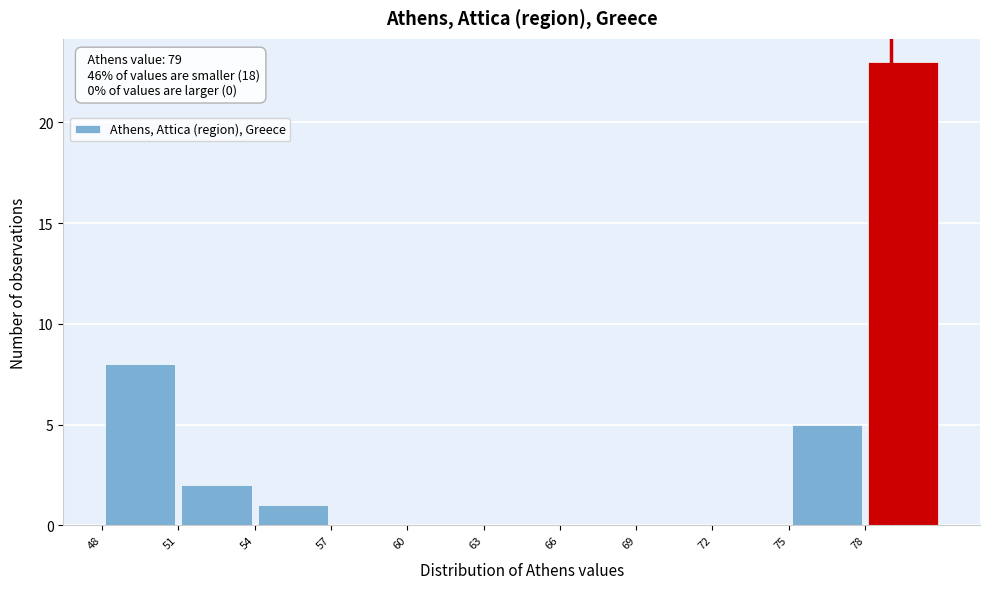

Over which range of the x-axis is the bar tallest?

78 to 81